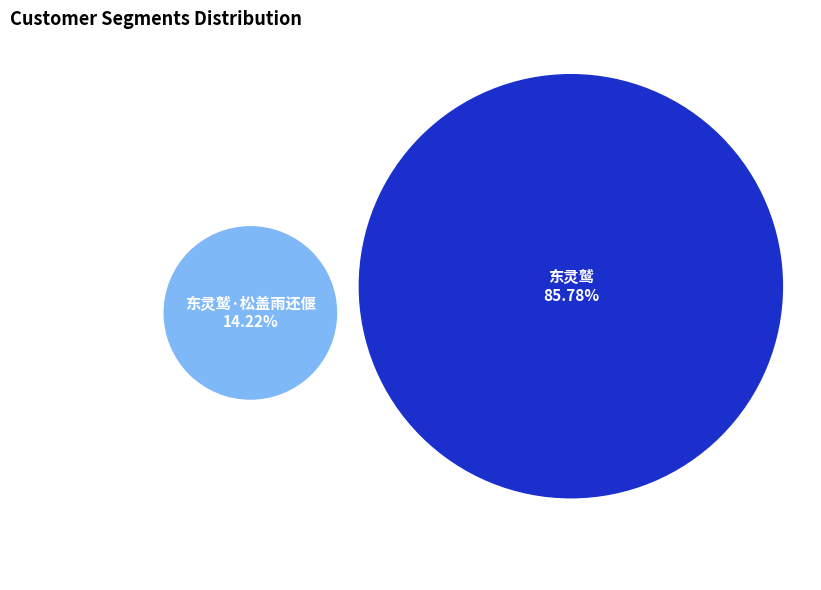

Combined, do 东灵鹫 and 东灵鹫·松盖雨还偃 account for over 50%?

Yes